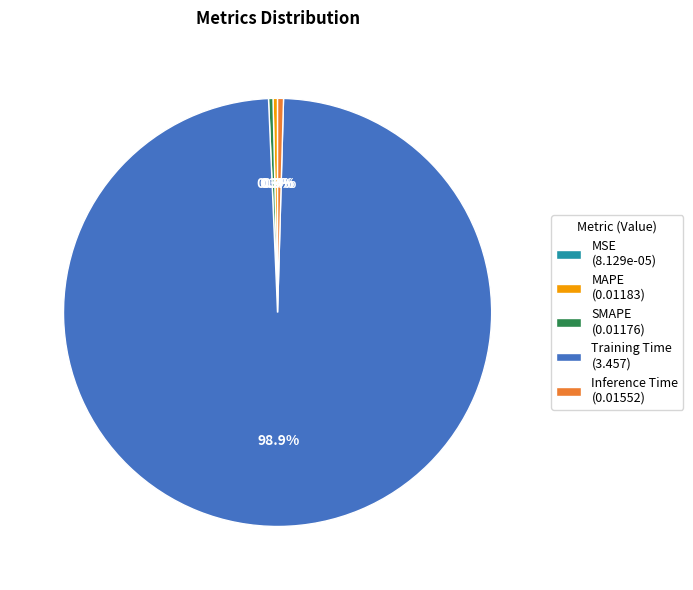

Does any single category account for the majority?

Yes